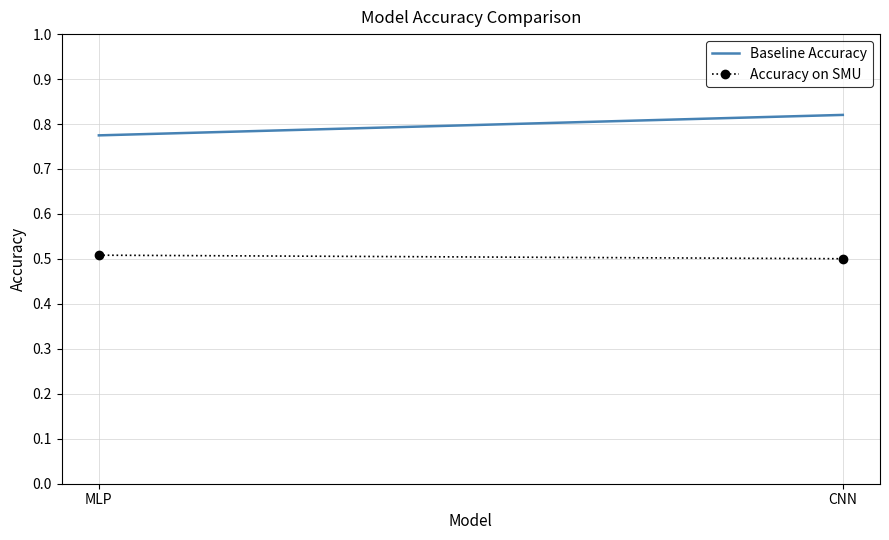

Reading left to right, extract all data points from this chart.

Baseline Accuracy: MLP=0.8	CNN=0.8
Accuracy on SMU: MLP=0.5	CNN=0.5